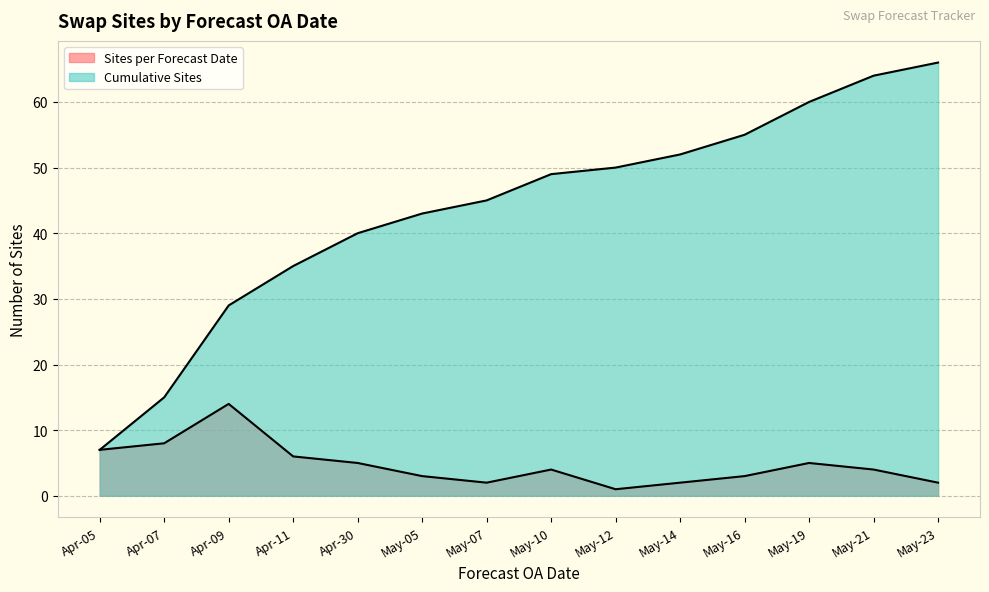

What position from the right is Apr-09?

12